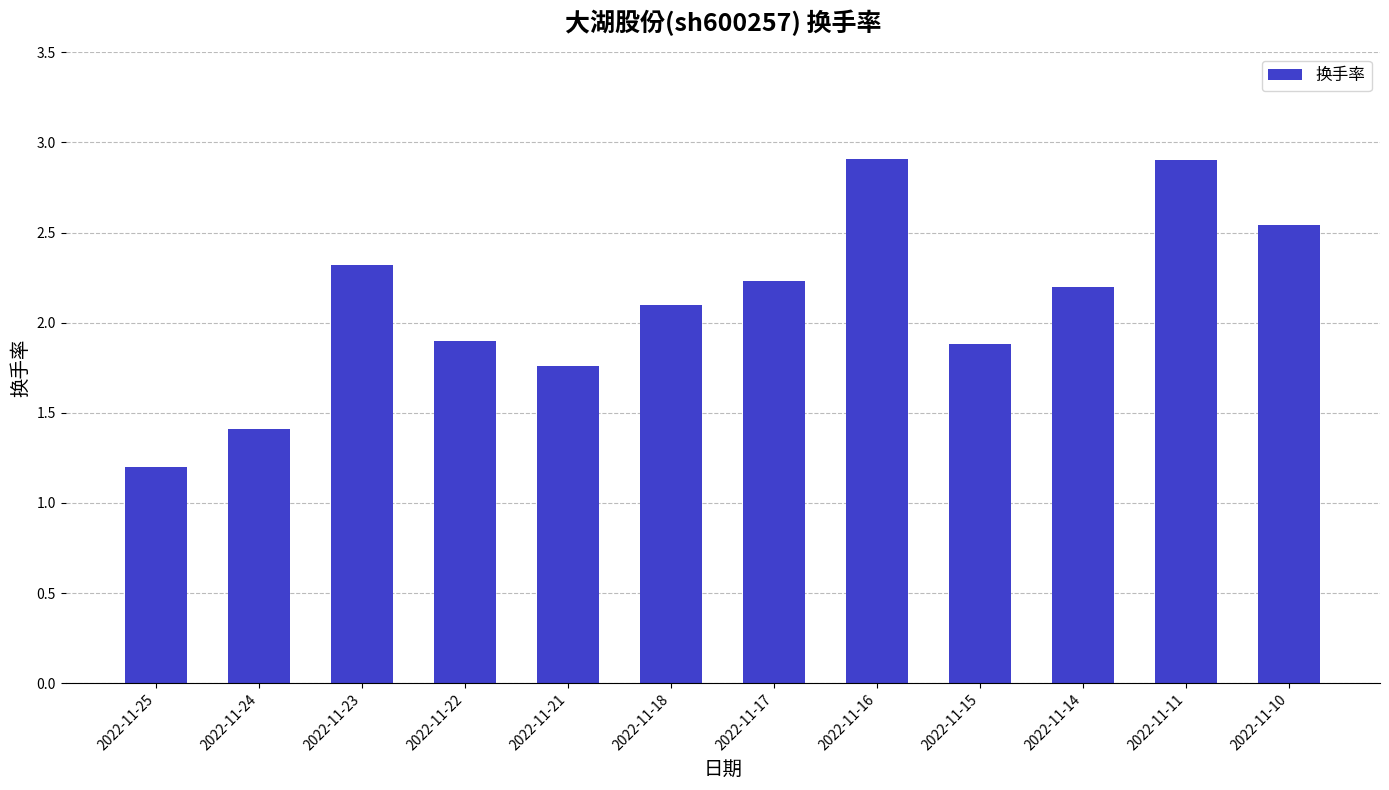

What is the value of the 2nd bar from the left?

1.4